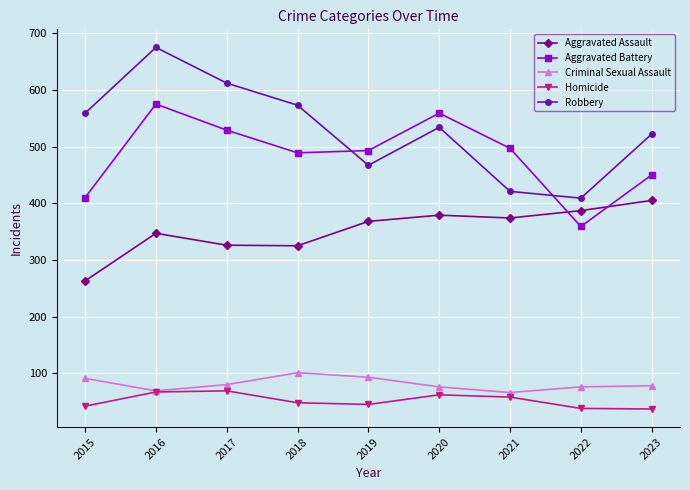

The Homicide series shows 110 at 2020. True or false?

False